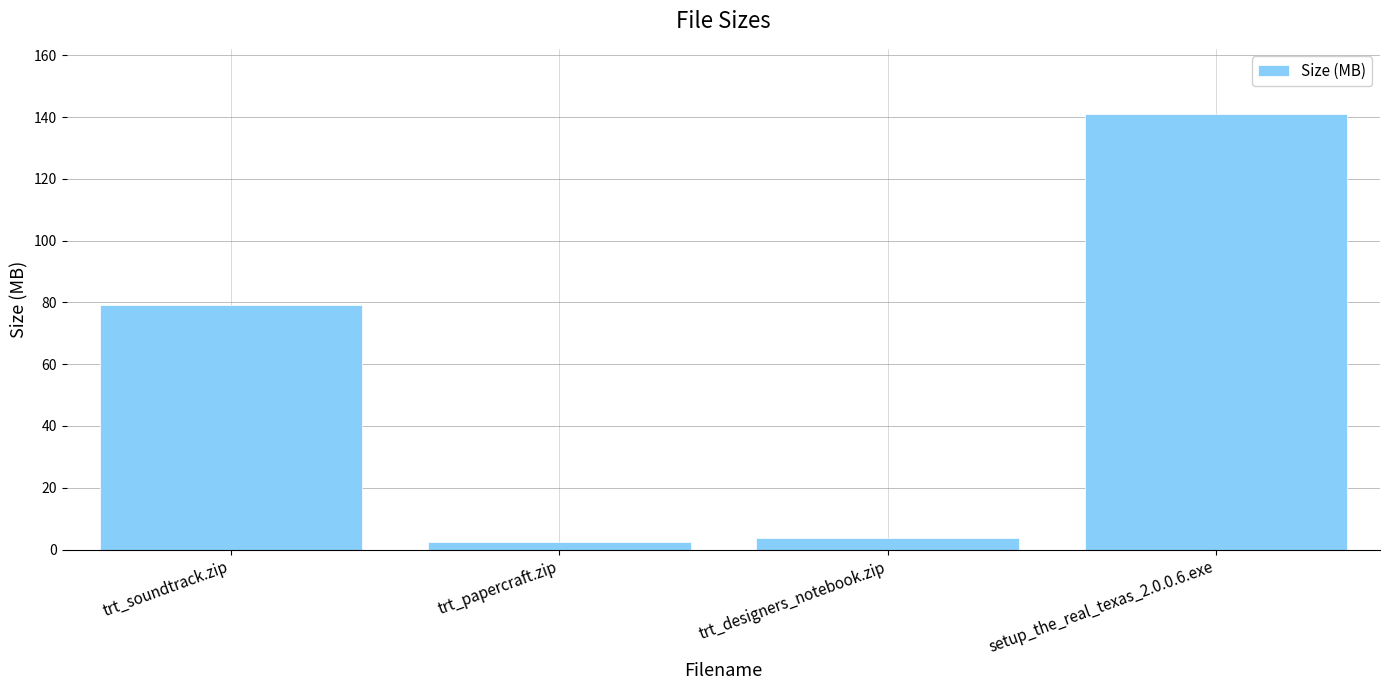

Which has a higher value, trt_papercraft.zip or trt_soundtrack.zip?

trt_soundtrack.zip